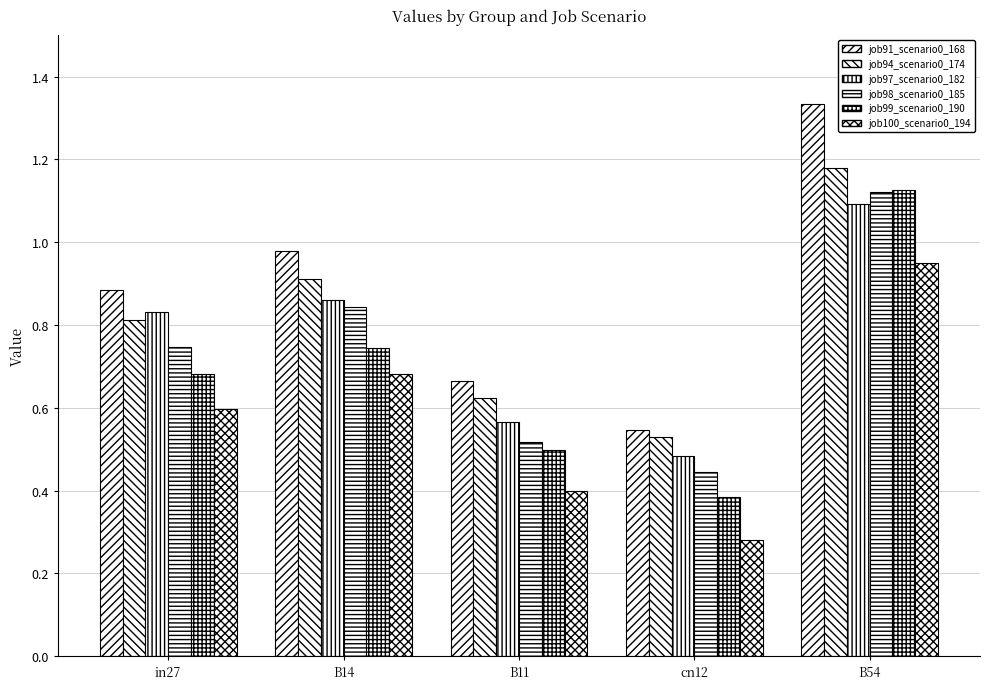

Which category has the highest value in the job97_scenario0_182 series?

B54